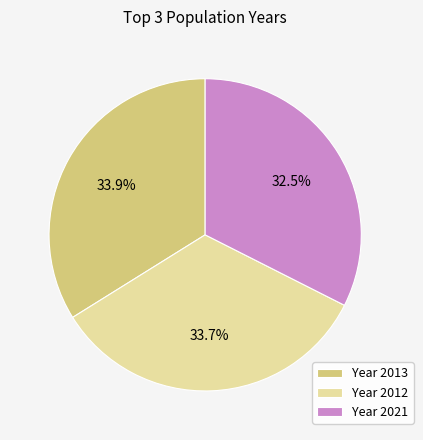

How many slices are in this pie chart?

3